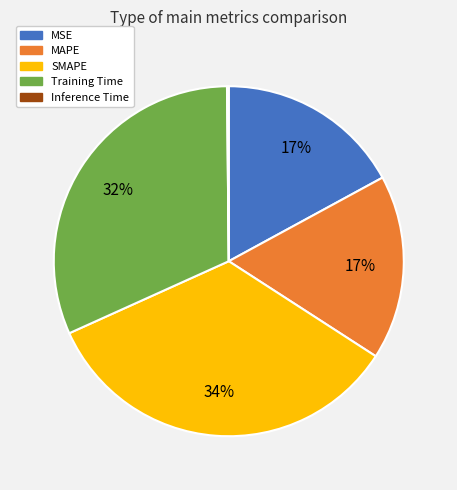

True or false: MSE accounts for 17% of the total.

True